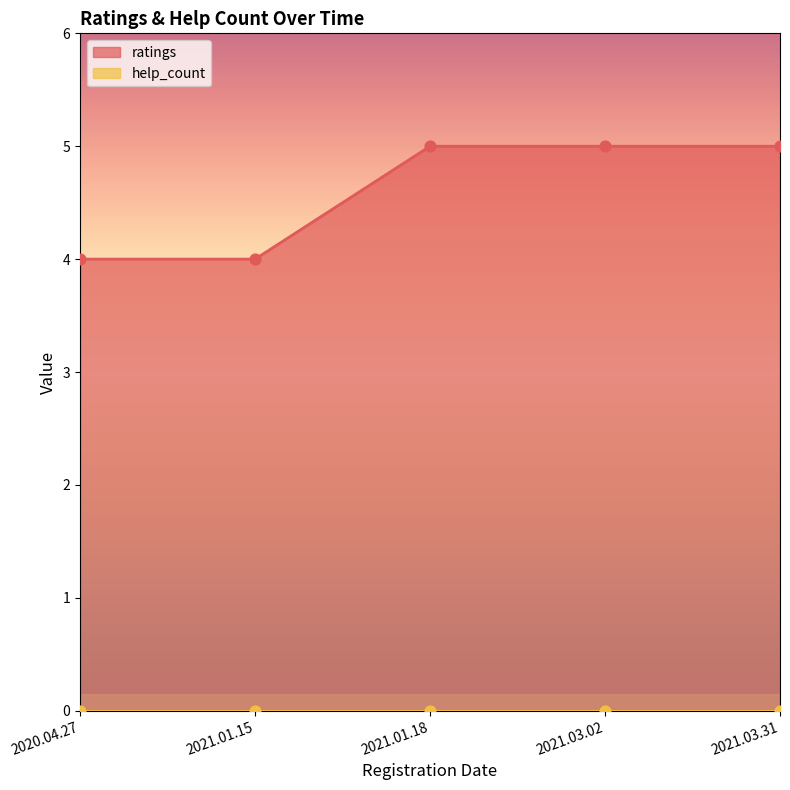

Which has a higher value, 2021.03.31 or 2021.03.02?

2021.03.31